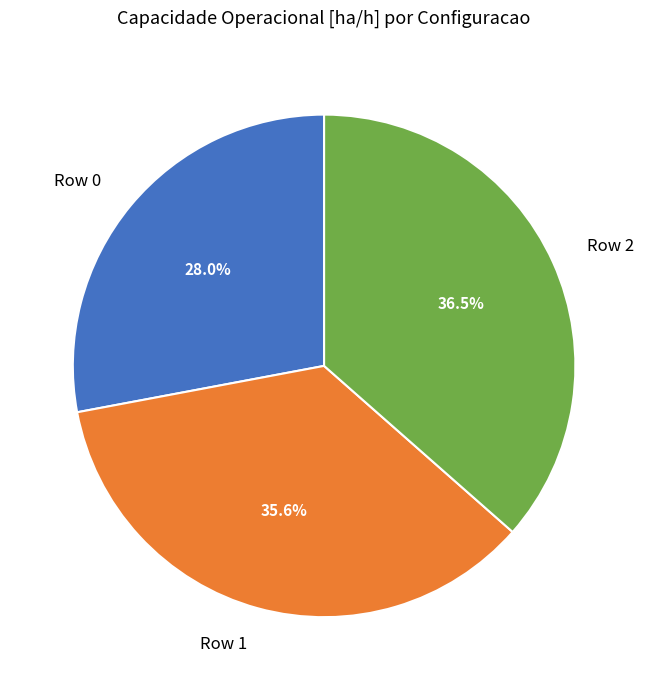

What is the ratio of the value at Row 2 to the value at Row 0?

1.3